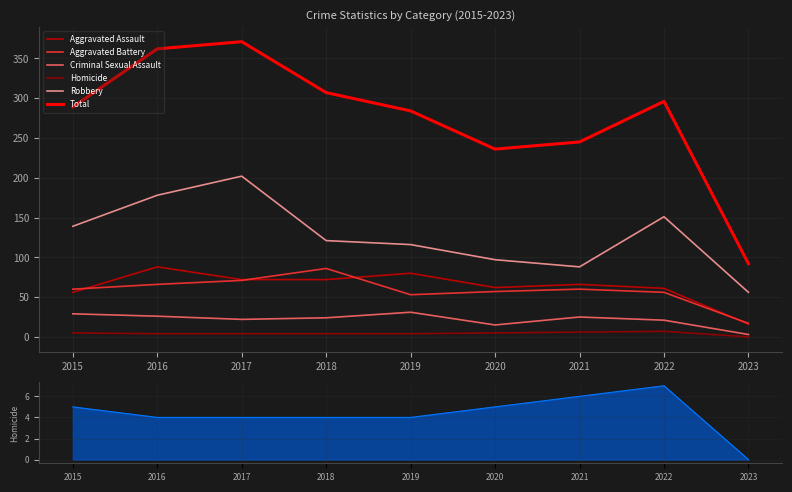

Rank the series by their maximum value, from lowest to highest.

Homicide, Criminal Sexual Assault, Aggravated Battery, Aggravated Assault, Robbery, Total